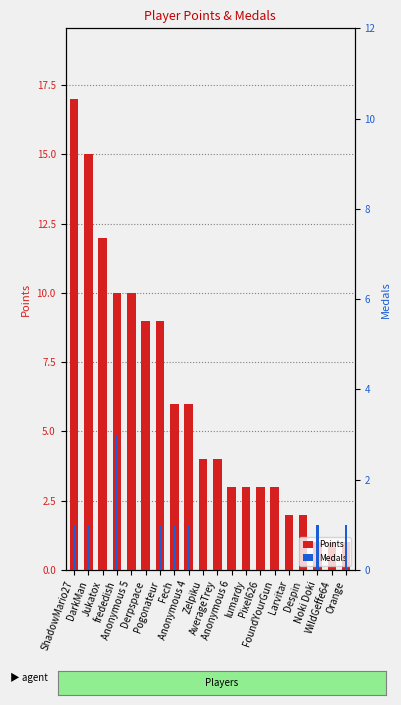

Reading left to right, extract all data points from this chart.

Points: ShadowMario27=17	DarkMan=15	Jukatox=12	frededish=10	Anonymous 5=10	Derpspace=9	Pogonateur=9	Fech=6	Anonymous 4=6	Zelpiku=4	AverageTrey=4	Anonymous 6=3	lumardy=3	Pixel626=3	FoundYourGun=3	Larvitar=2	Despin=2	Noki Doki=1	WildGeffe64=1	Orange=1
Medals: ShadowMario27=1	DarkMan=1	Jukatox=0	frededish=3	Anonymous 5=0	Derpspace=0	Pogonateur=1	Fech=1	Anonymous 4=1	Zelpiku=0	AverageTrey=0	Anonymous 6=0	lumardy=0	Pixel626=0	FoundYourGun=0	Larvitar=0	Despin=0	Noki Doki=1	WildGeffe64=0	Orange=1